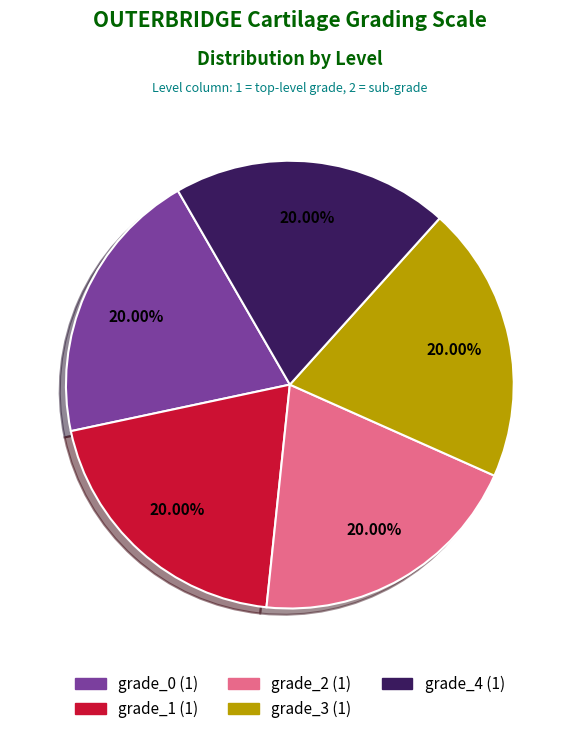

Is there a majority slice in this chart?

No